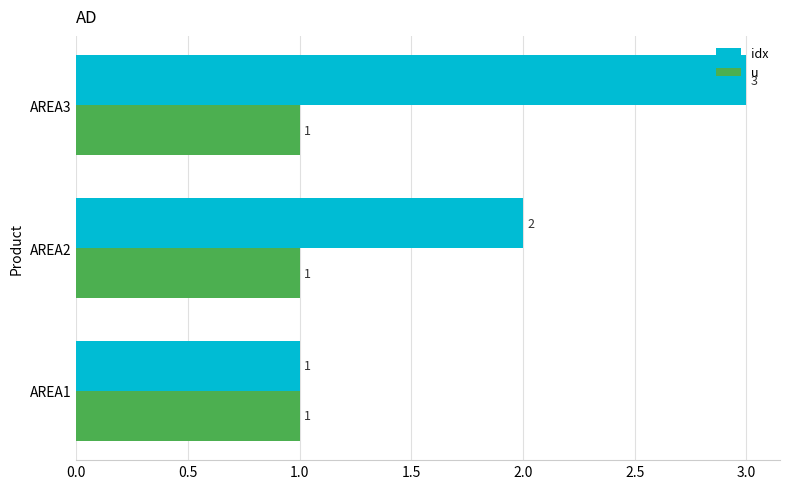

What is the sum of all idx values?

6